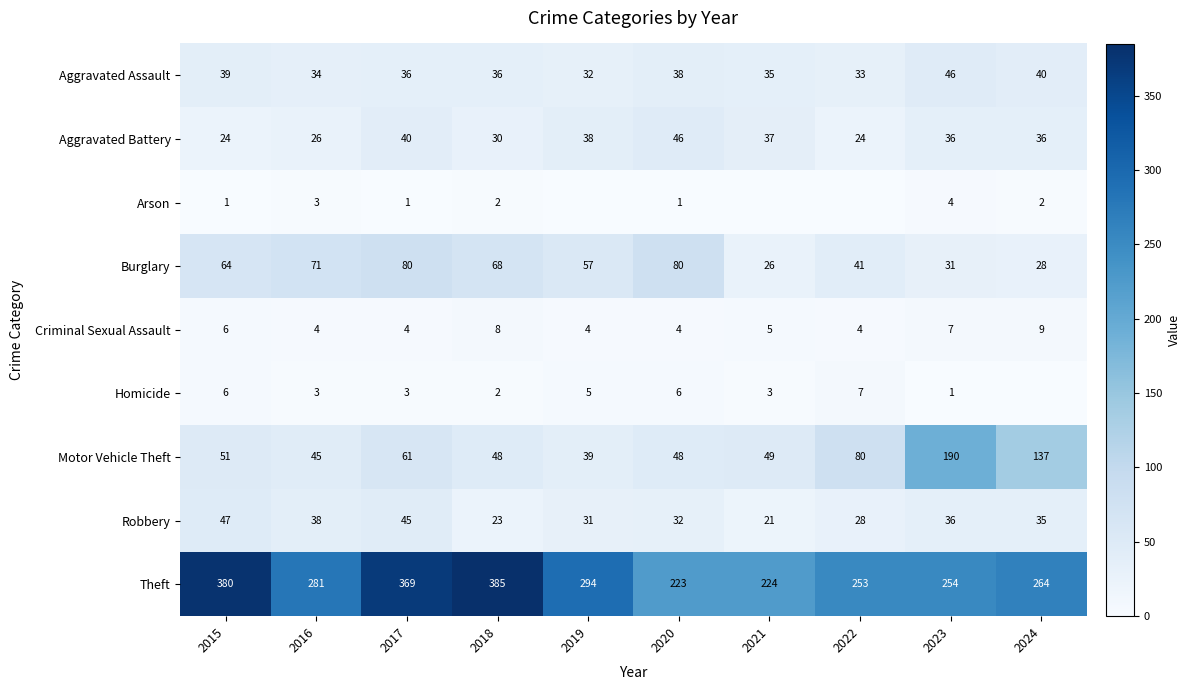

At which label is Aggravated Assault closest to 39?

2015